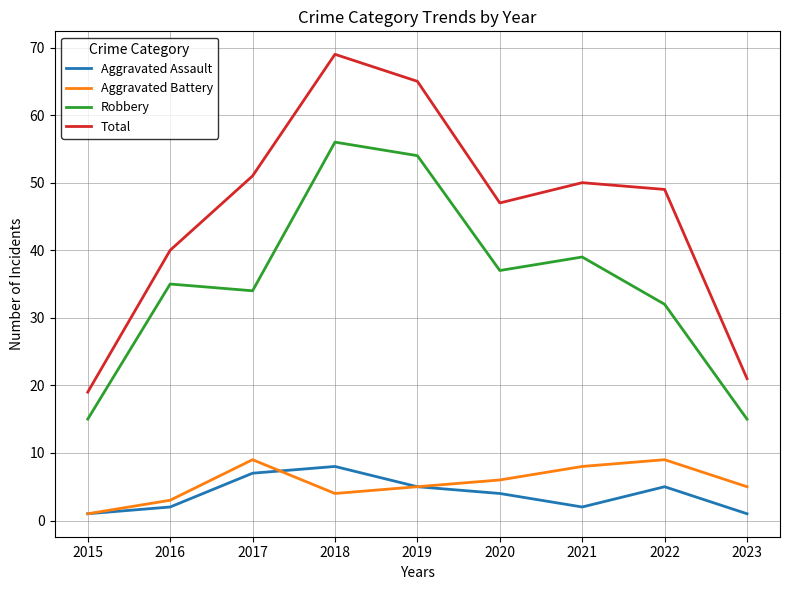

Which series has the widest spread of values?

Total